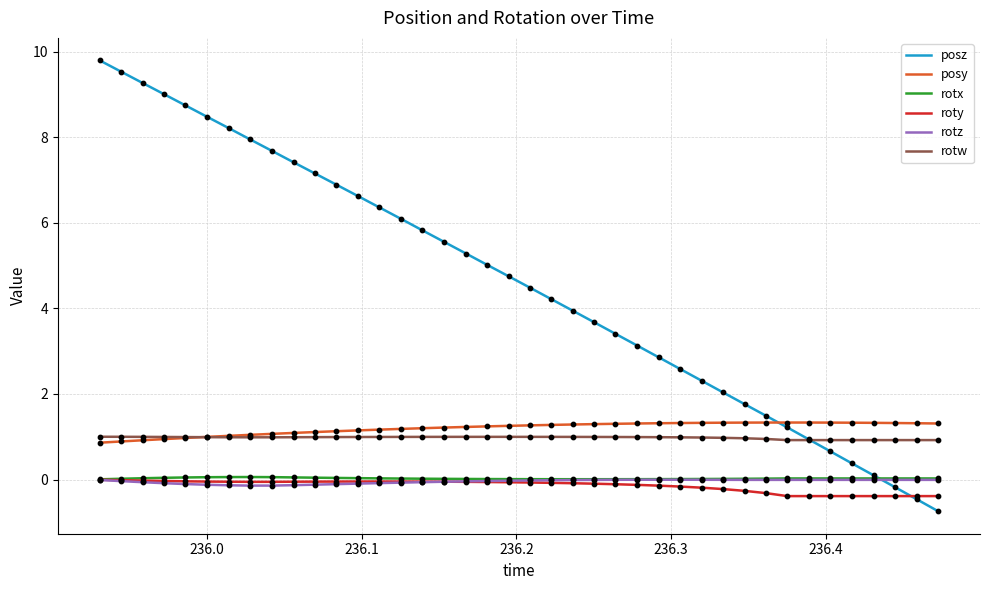

Which series has the largest range (max minus min)?

posz